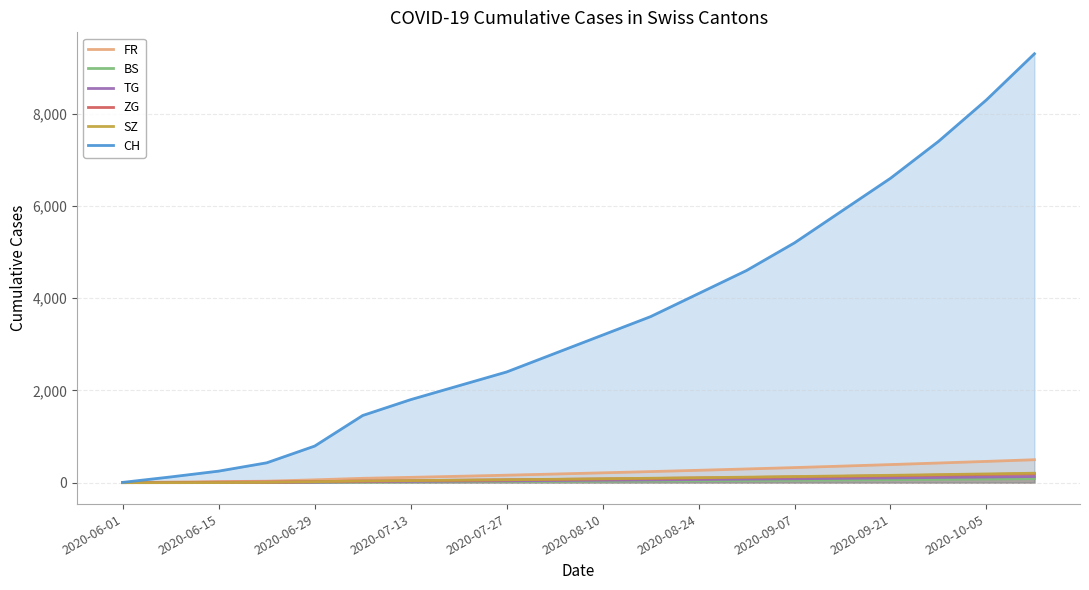

What is the maximum value shown in the chart?

9300